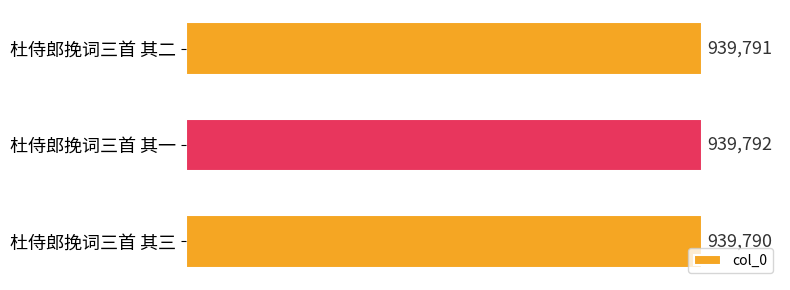

Which category has the highest value across all series?

杜侍郎挽词三首 其一